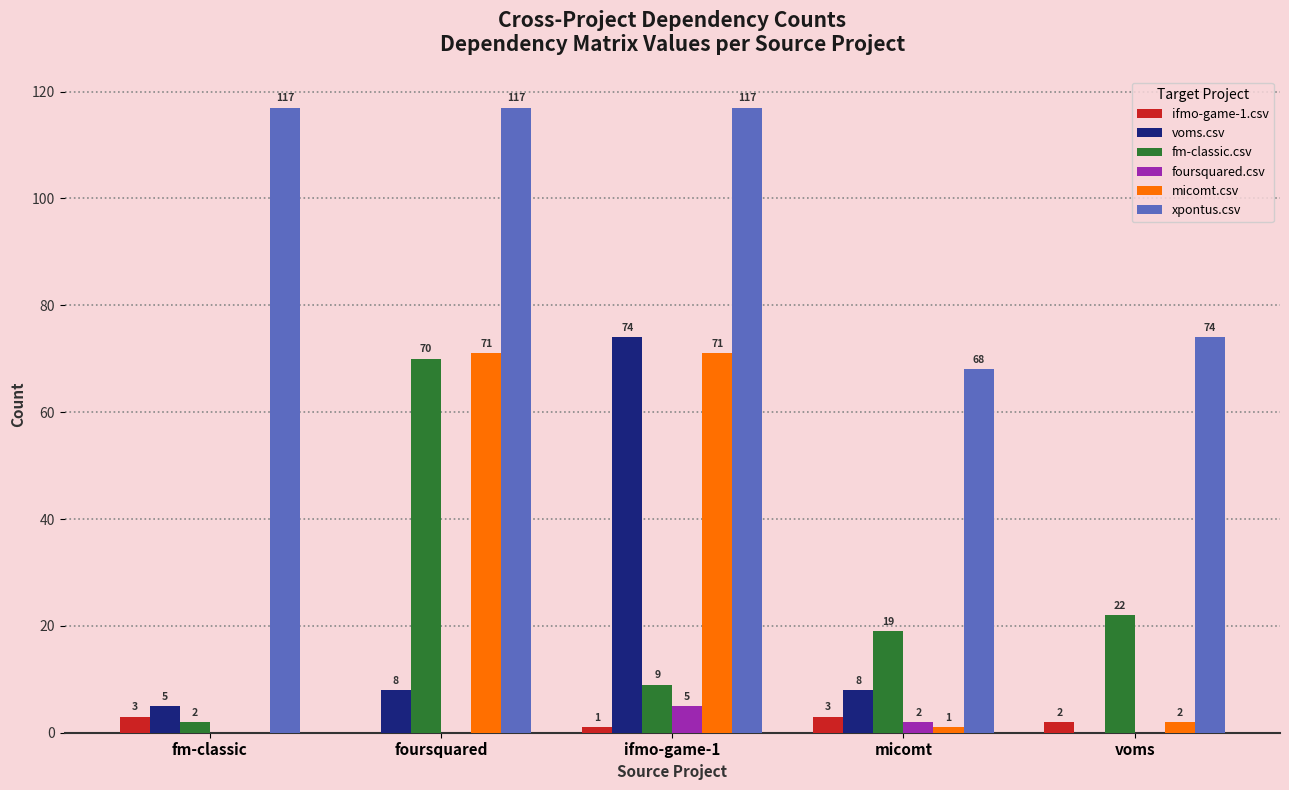

What is the sum of all xpontus.csv values?

493